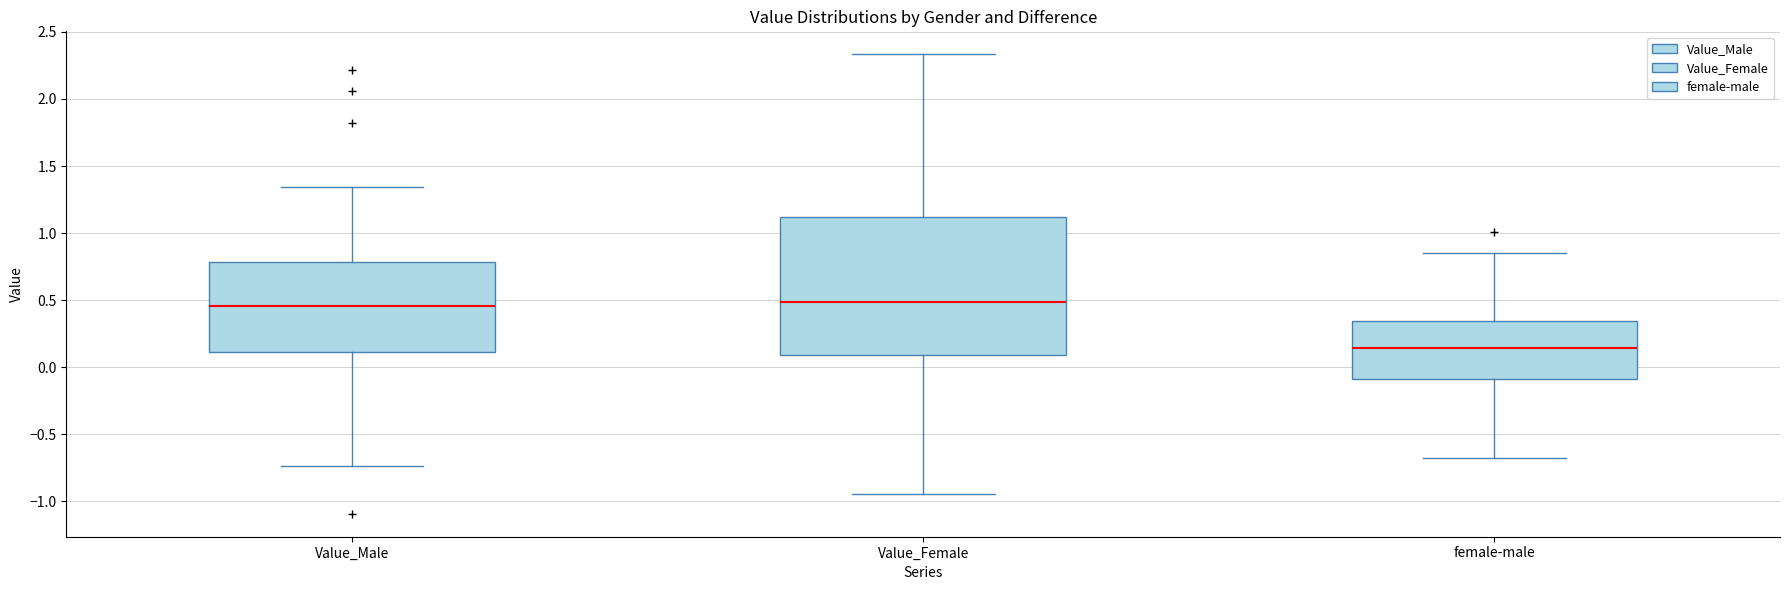

Reading left to right, read every box against the y-axis: the position of its median line, the range the box covers, and the ends of its whiskers. The values are not printed on the chart, so give them approximately, as read against the axis.

Value_Male: median 0.45, box 0.10 to 0.80, whiskers -0.75 to 1.35
Value_Female: median 0.50, box 0.10 to 1.10, whiskers -0.95 to 2.35
female-male: median 0.15, box -0.10 to 0.35, whiskers -0.65 to 0.85